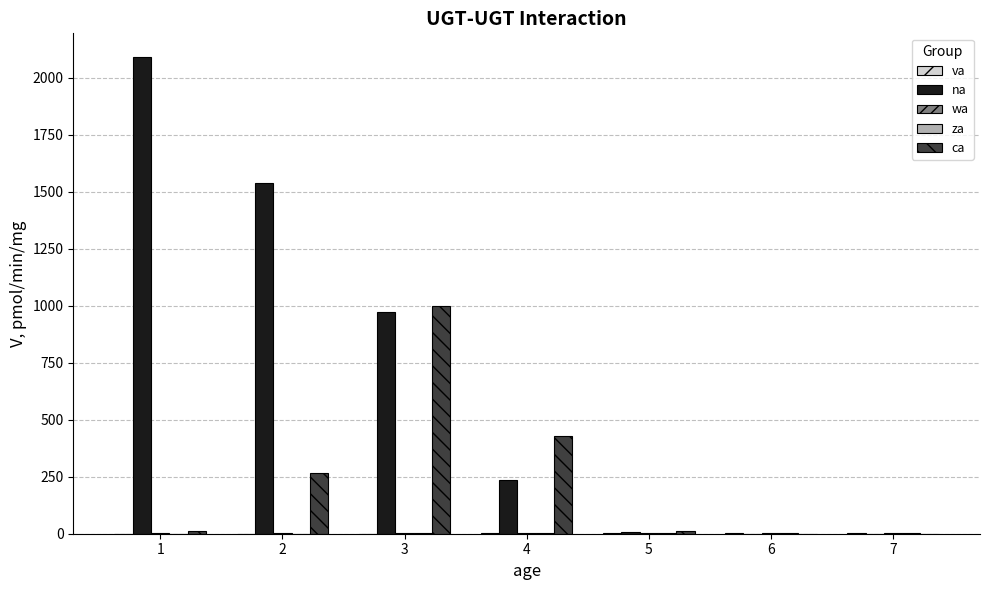

Are the bars horizontal?

No